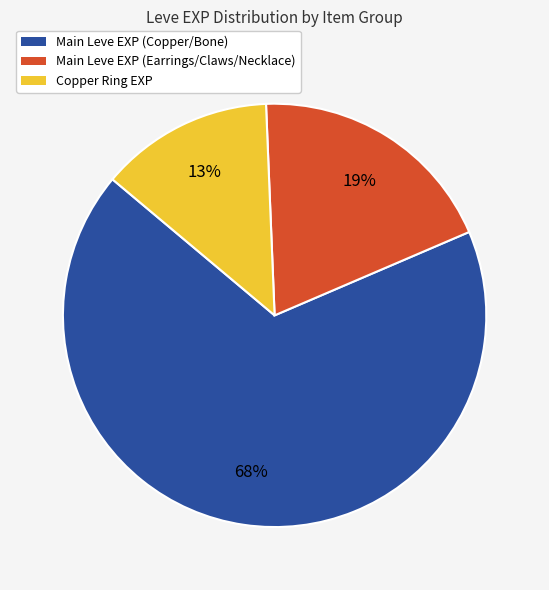

Is there a majority slice in this chart?

Yes